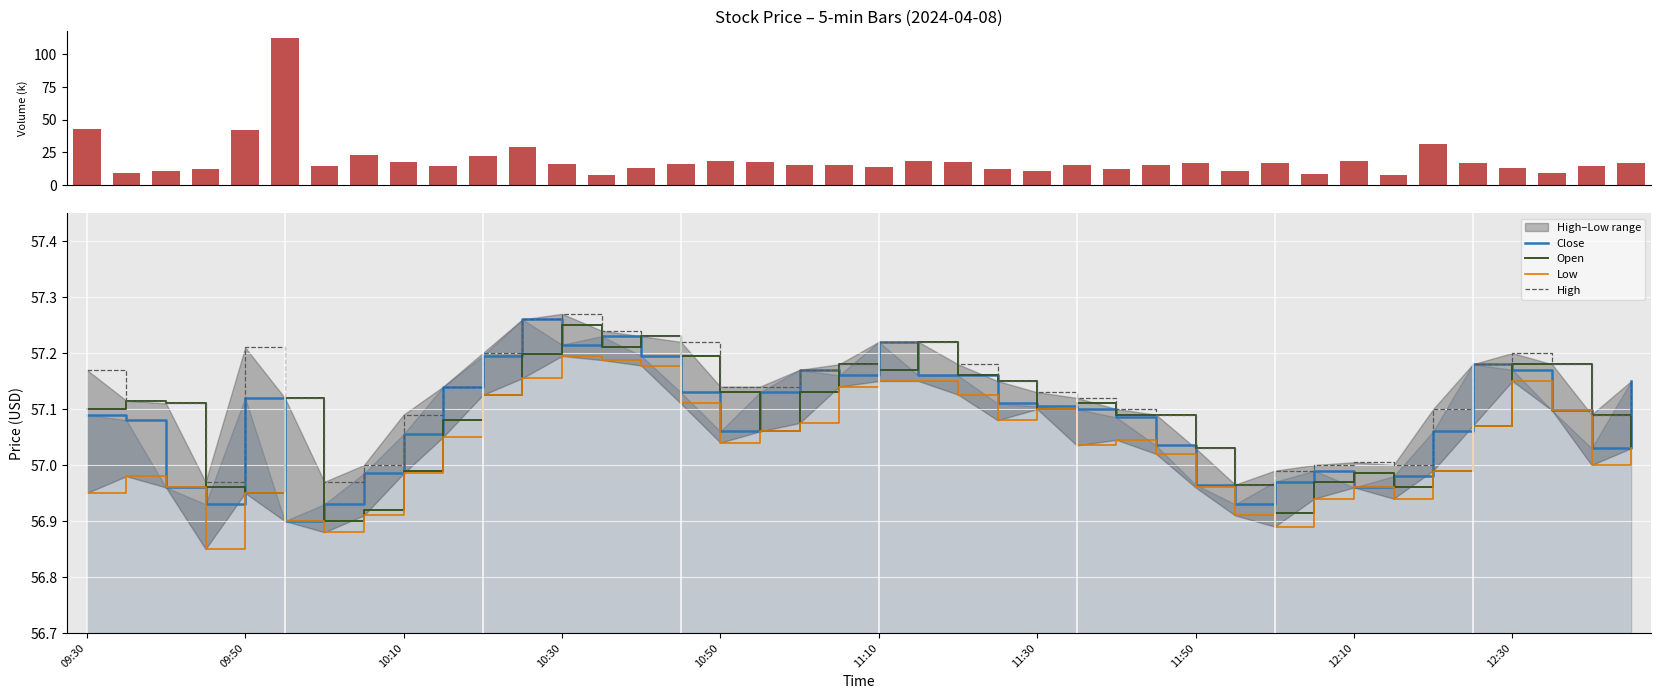

The Open series shows 92.1 at 12:30. True or false?

False